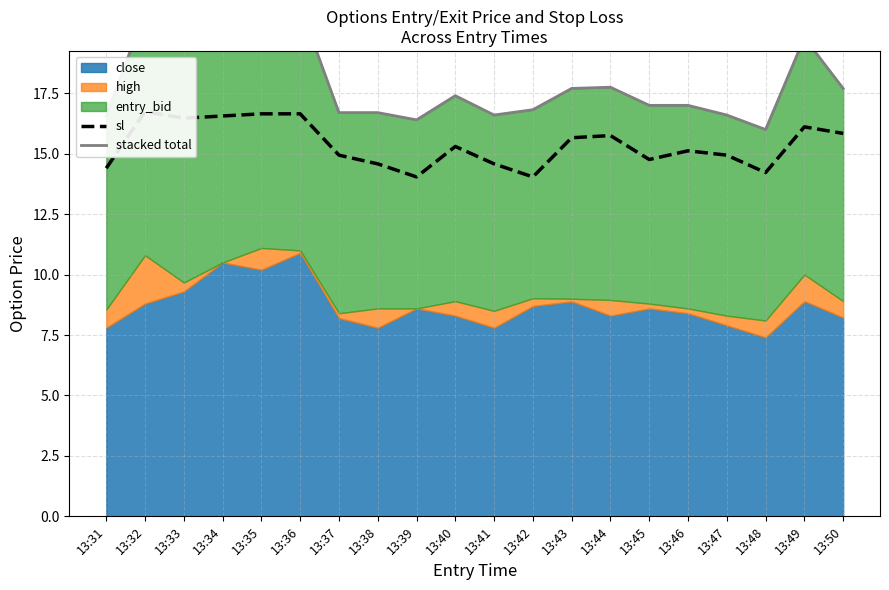

Where does the sl series first go above 15?

13:32